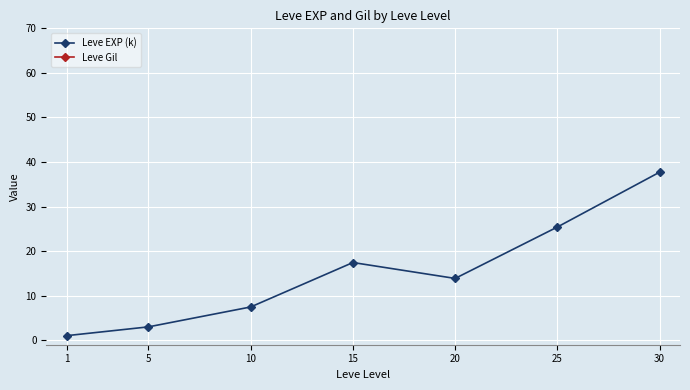

The Leve EXP (k) series shows 5.0 at 10. True or false?

False